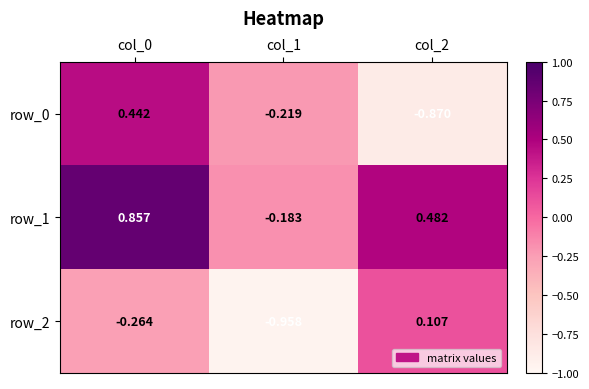

Which series changed the most between col_0 and col_2?

row_0